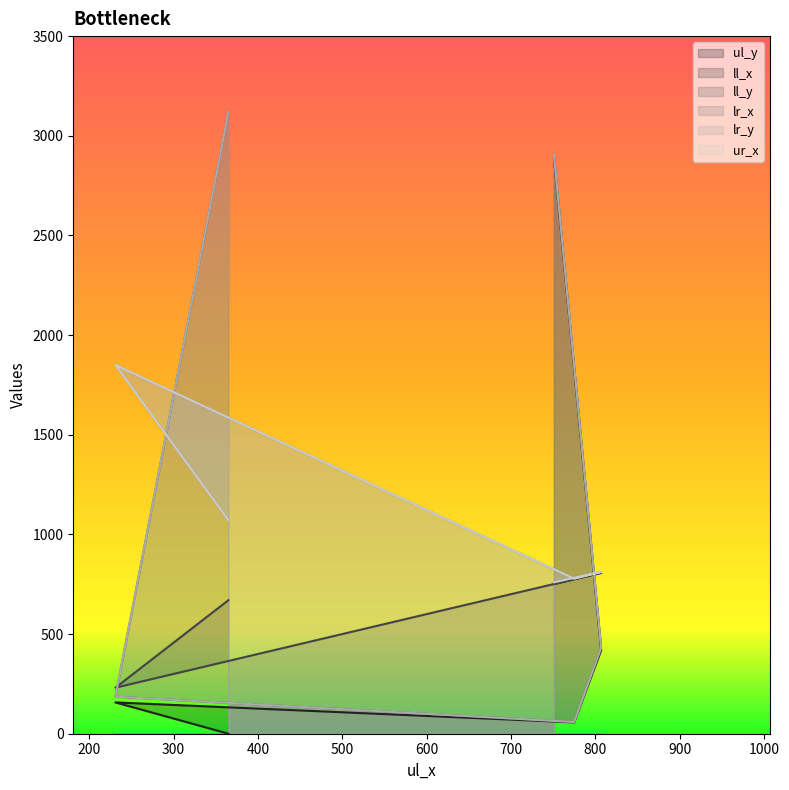

Is this an area chart (filled region under the line)?

No